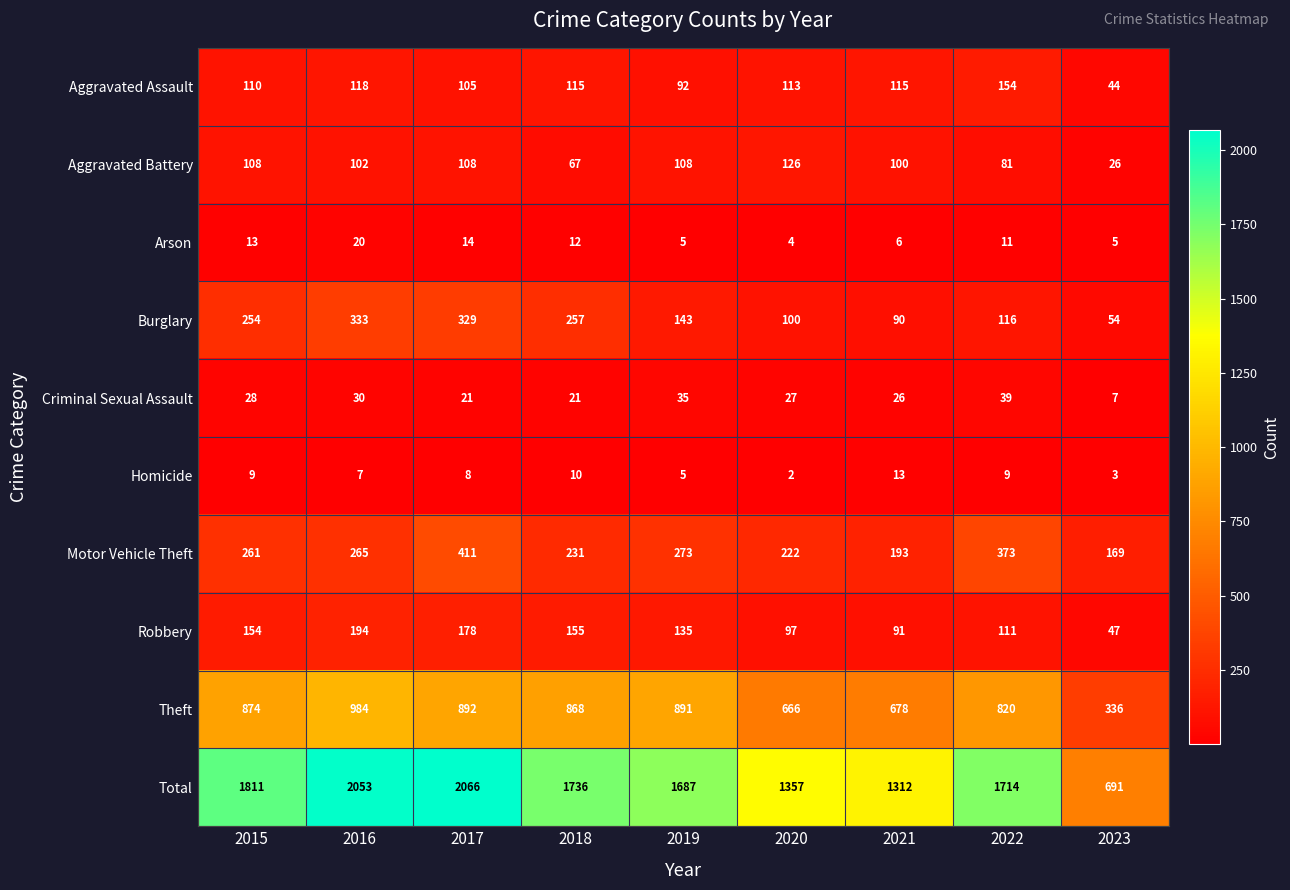

At which category does the chart reach its minimum across all series?

2020